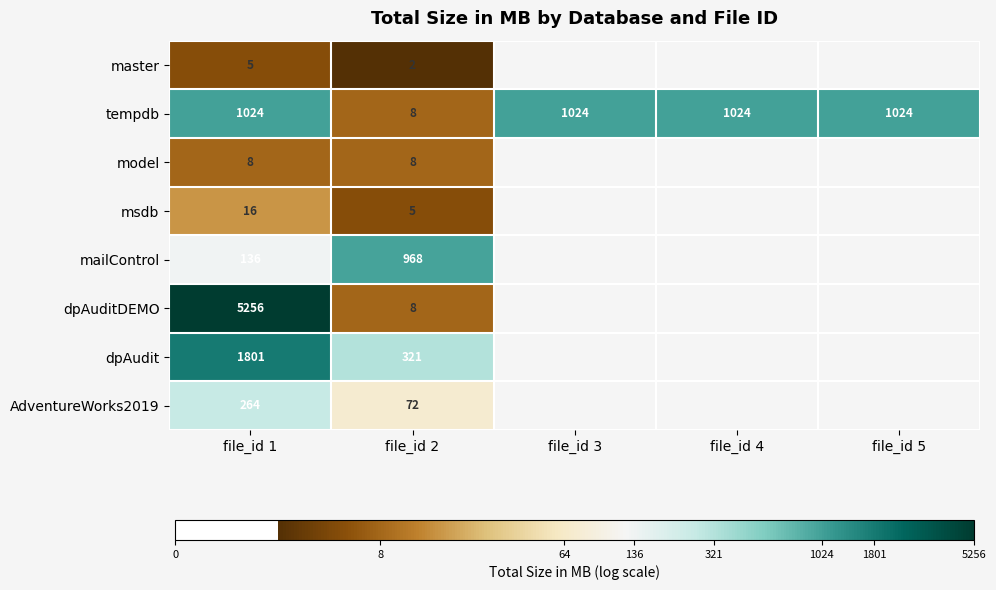

How many series are shown in this chart?

8